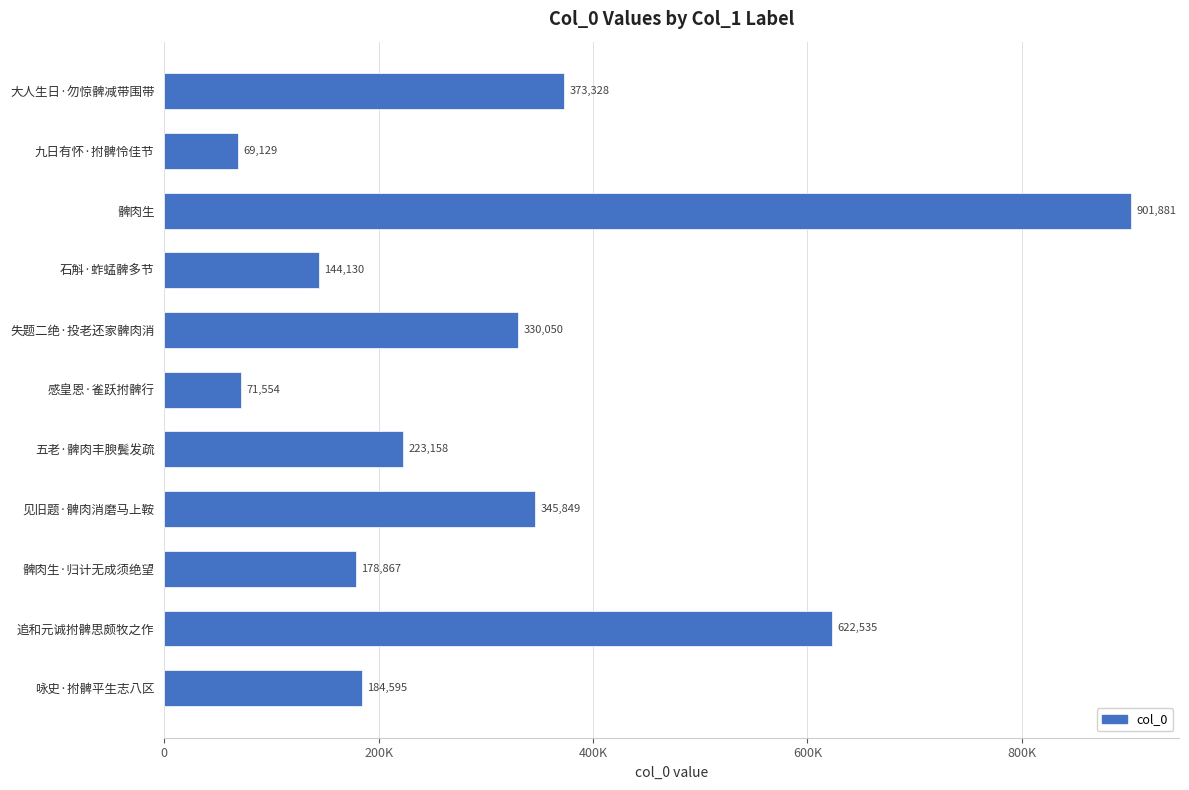

Does the chart contain any negative values?

No